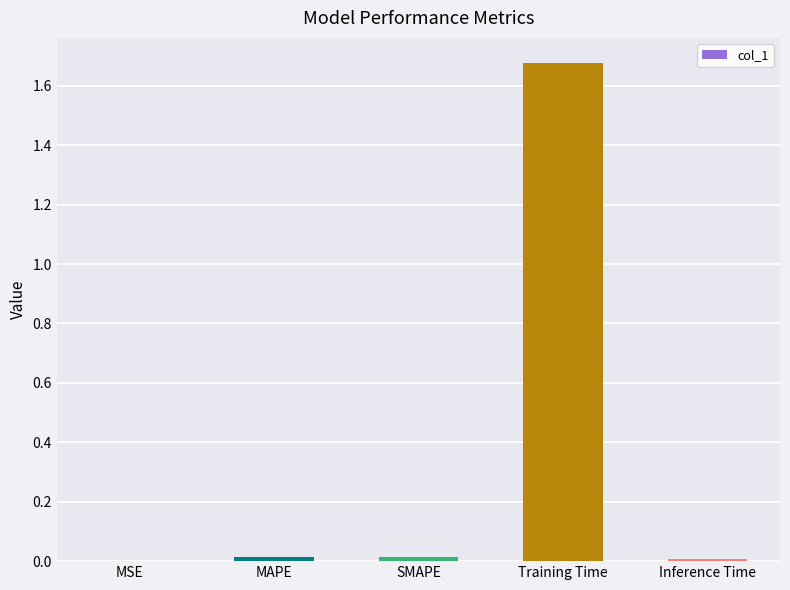

Which category has the highest value across all series?

Training Time